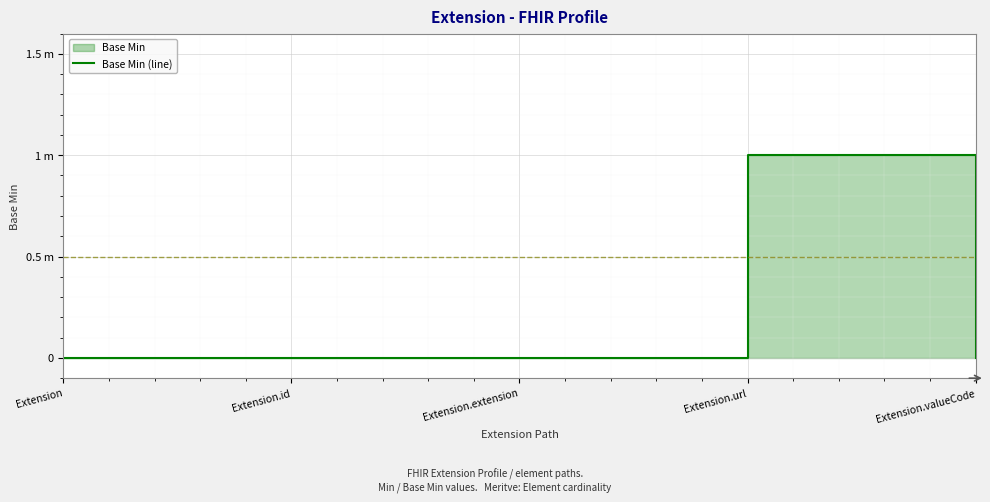

Which label corresponds to the smallest value in the chart?

Extension